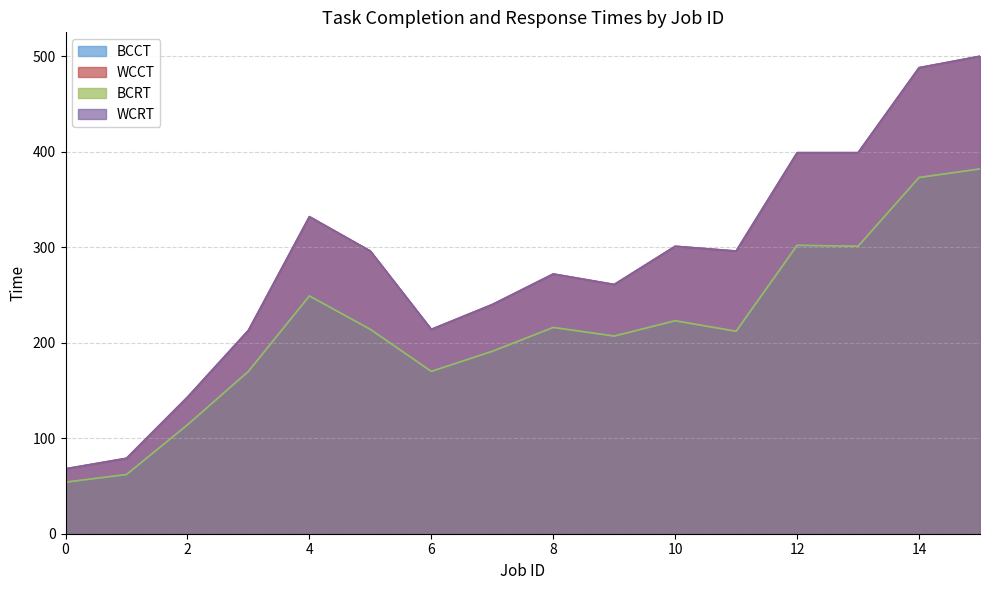

At 0, list the series in order from largest to smallest.

WCCT, WCRT, BCCT, BCRT